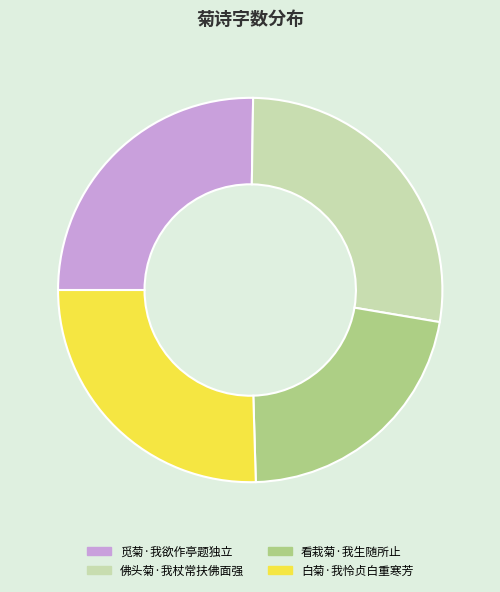

How many segments does this pie chart have?

4